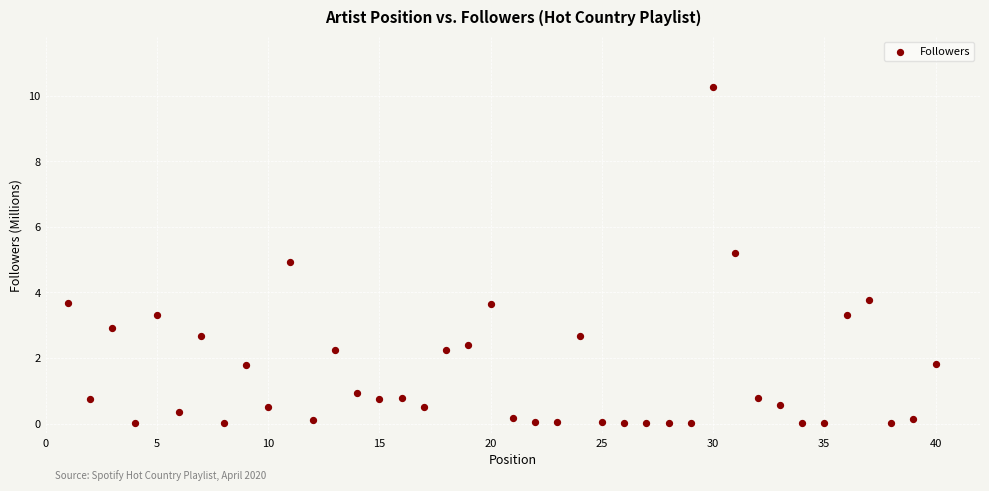

What is the range of Y values (max minus min)?

10.3